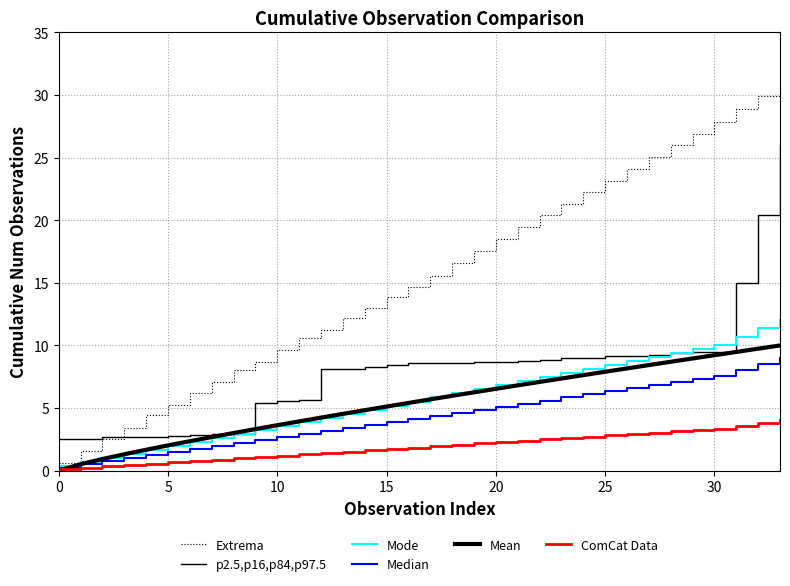

How many lines are shown in the chart?

6